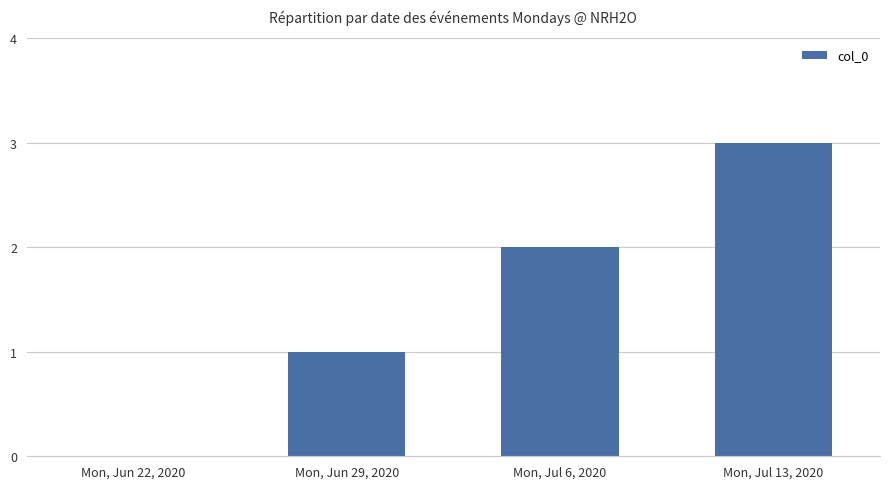

Where is the data nearest to the value 1?

Mon, Jun 29, 2020